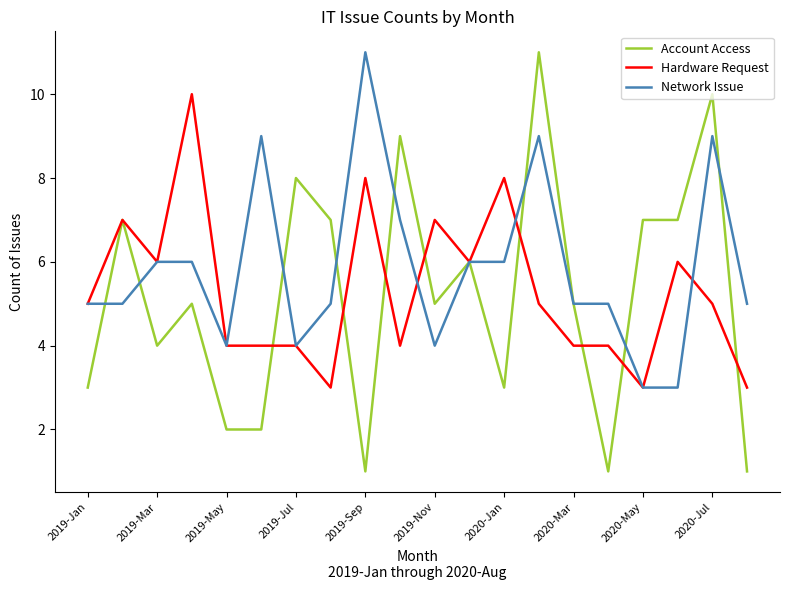

What is the maximum value for Hardware Request?

10